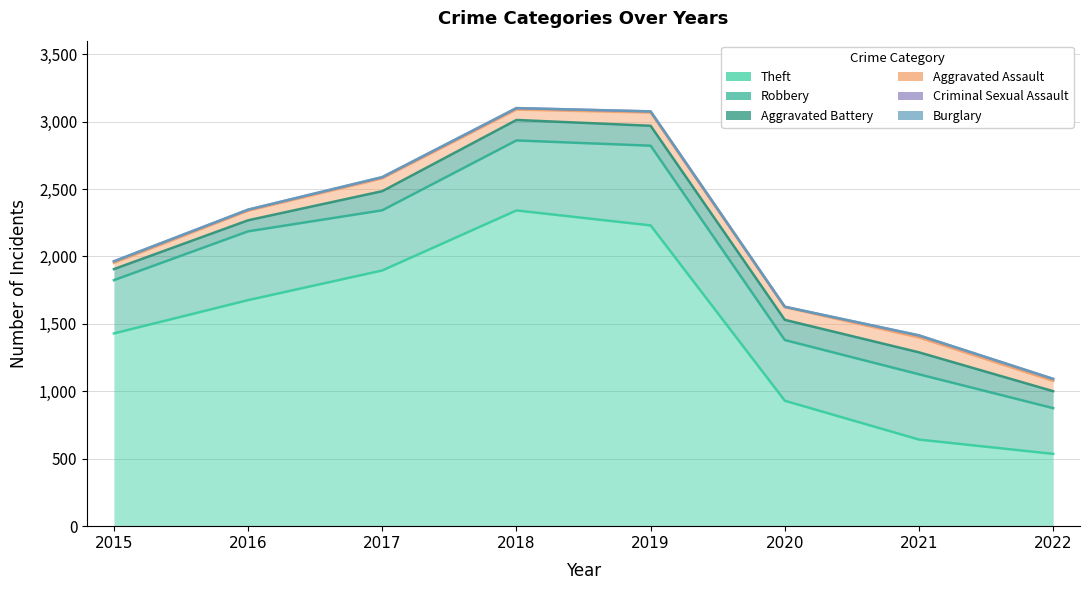

Which series has the largest total across all categories?

Theft